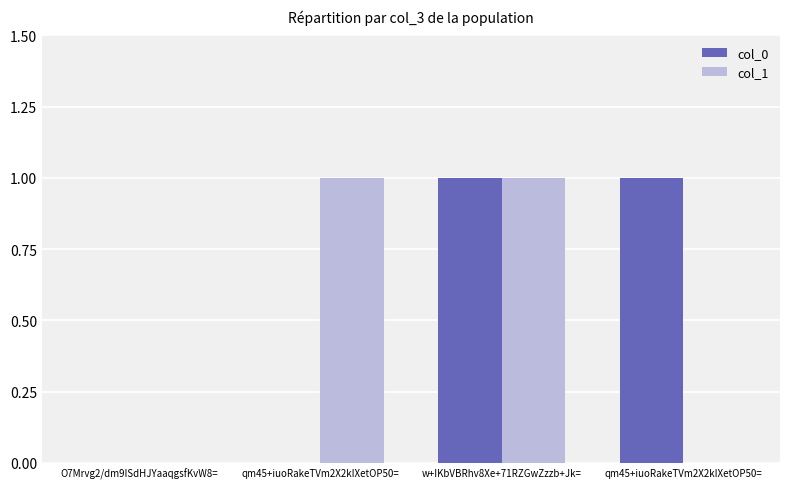

At qm45+iuoRakeTVm2X2kIXetOP50=, list the series in order from smallest to largest.

col_0, col_1